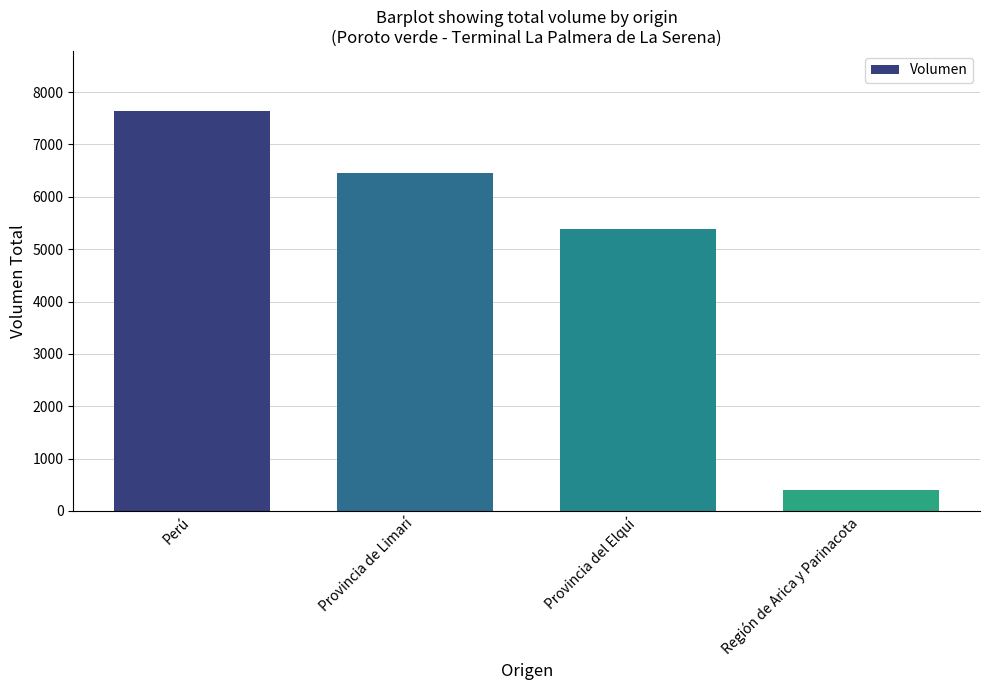

What is the average value?

4970